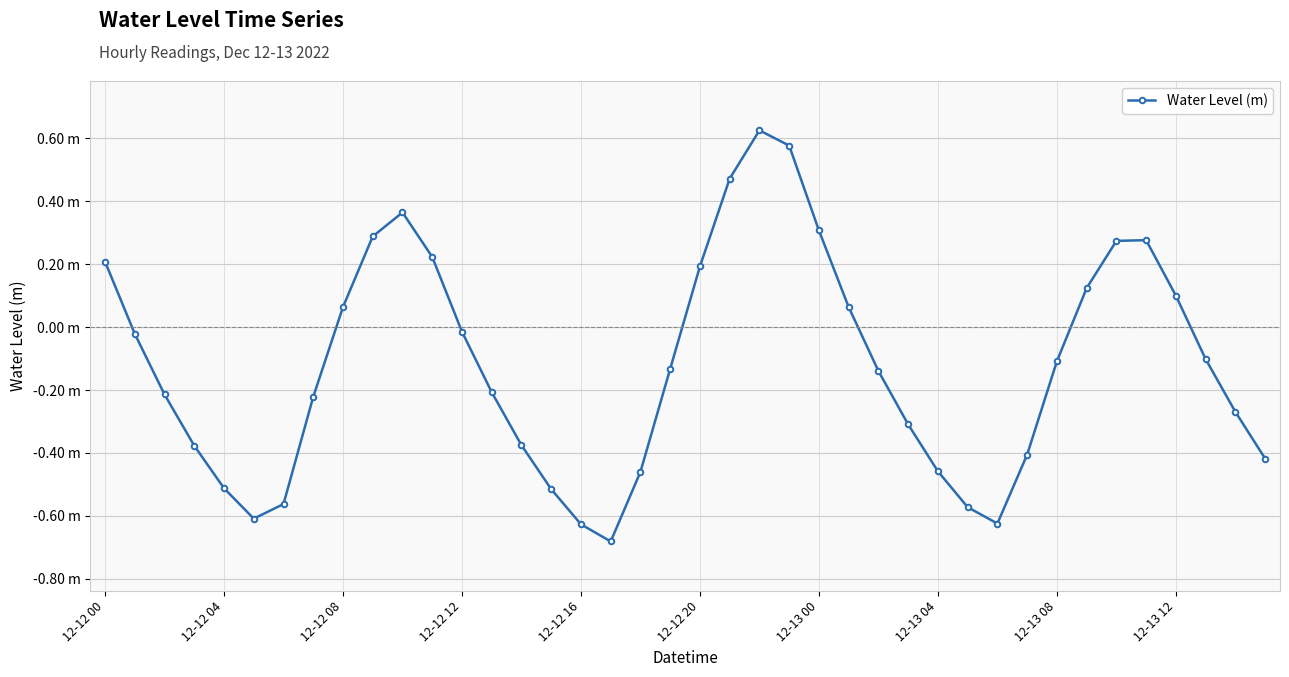

What is the difference between the second highest and second lowest values?

1.2